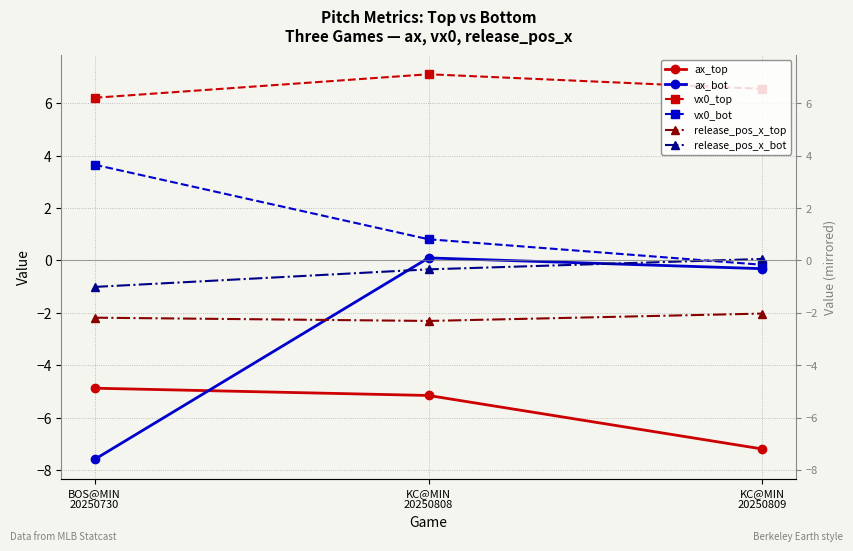

How many data points does each series have?

3